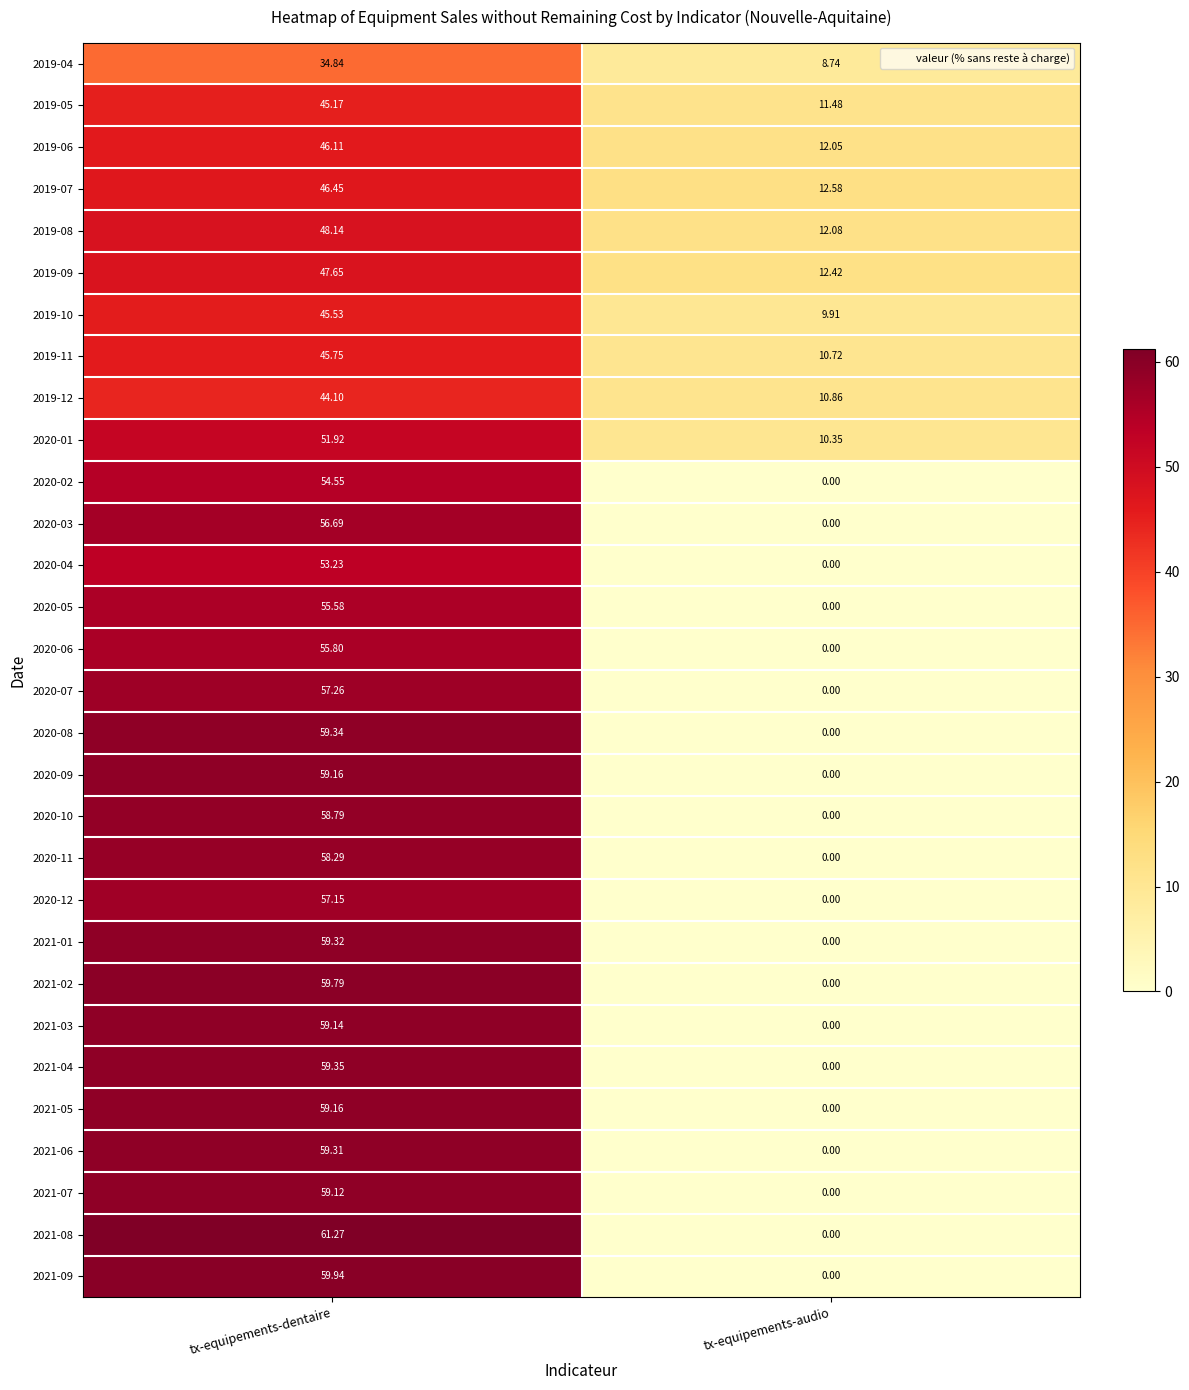

At which category is the sum across all series the highest?

tx-equipements-dentaire